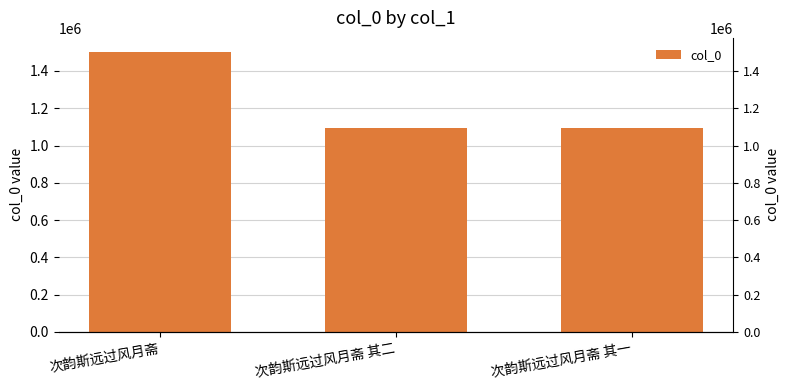

What is the average value?

1229723